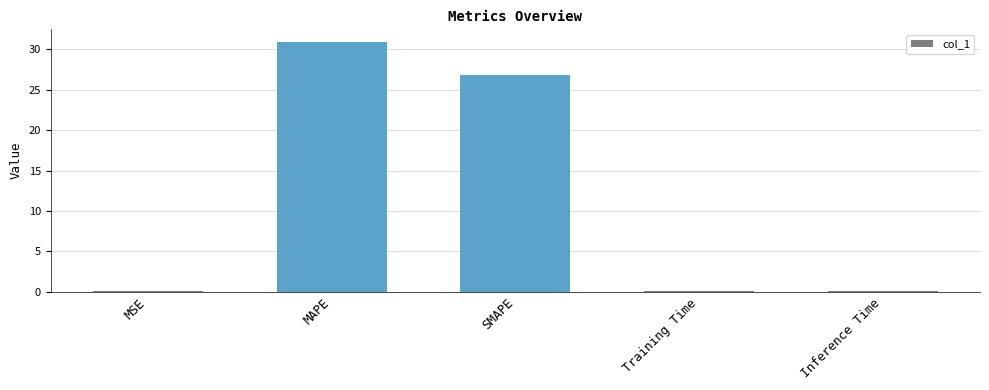

Which has a higher value, MAPE or SMAPE?

MAPE